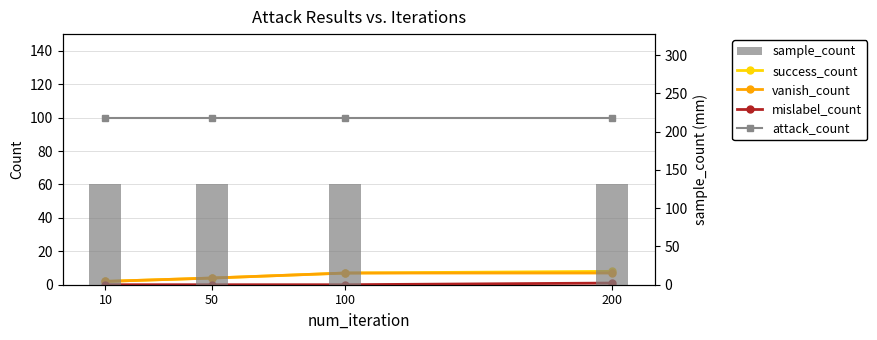

What is the value of the vanish_count bar at the 4th from the left?

7